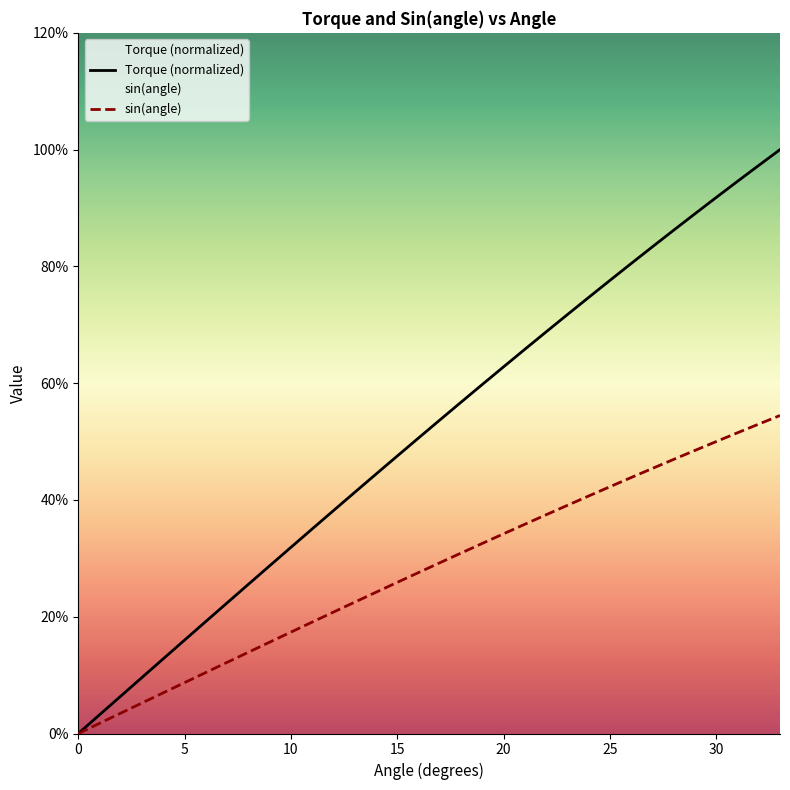

Reading right to left, what are all the values shown in this chart?

Torque: 1.0	1.0	0.9	0.9	0.9	0.9	0.8	0.8	0.8	0.7	0.7	0.7	0.7	0.6	0.6	0.6	0.5	0.5	0.5	0.4	0.4	0.4	0.4	0.3	0.3	0.3	0.2	0.2	0.2	0.1	0.1	0.1	0.0	0.0
sin(angle): 0.5	0.5	0.5	0.5	0.5	0.5	0.5	0.4	0.4	0.4	0.4	0.4	0.4	0.3	0.3	0.3	0.3	0.3	0.3	0.2	0.2	0.2	0.2	0.2	0.2	0.1	0.1	0.1	0.1	0.1	0.1	0.0	0.0	0.0